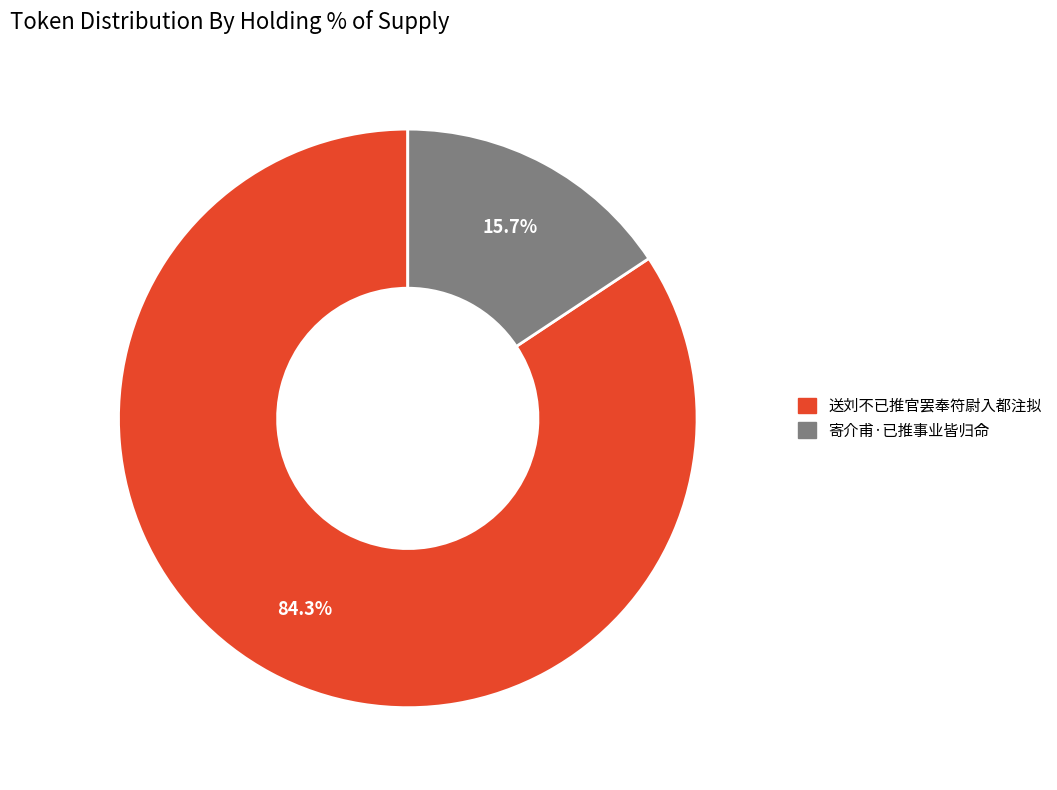

Which category accounts for the majority?

送刘不已推官罢奉符尉入都注拟